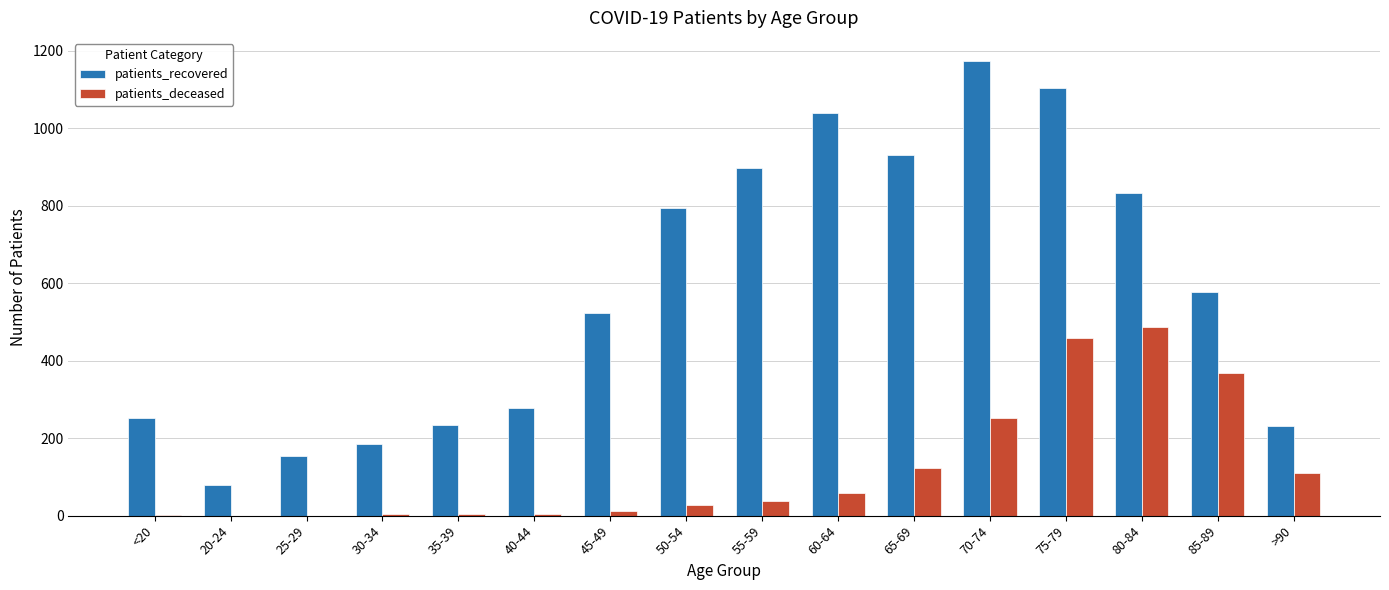

What is the greatest value displayed?

1174